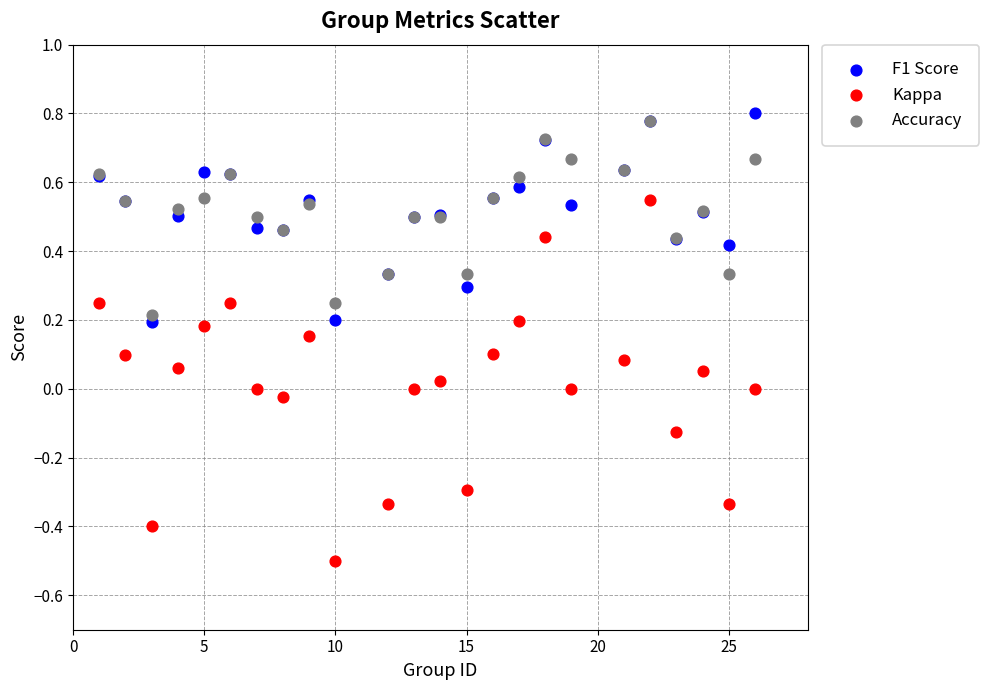

Which series reaches the minimum Y coordinate?

Kappa